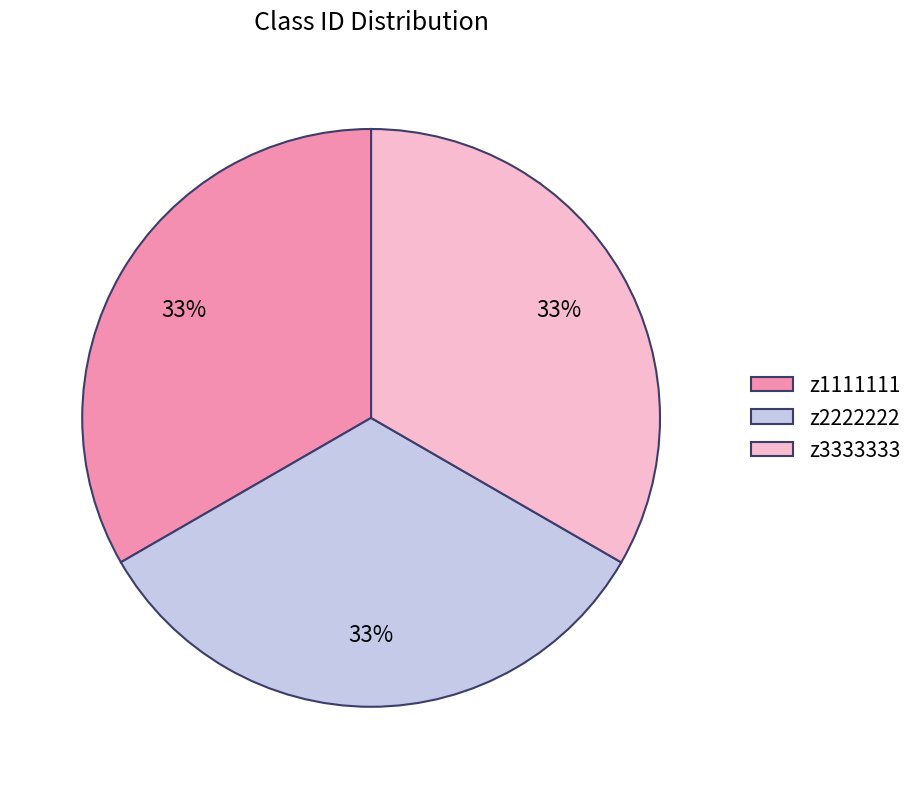

Does any single category account for the majority?

No